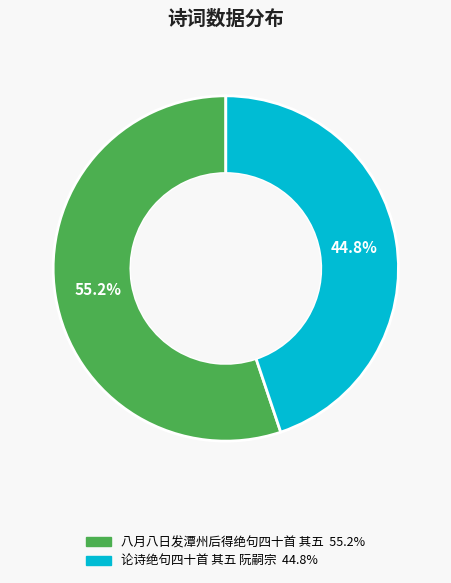

To the nearest percent, what is the combined percentage of 论诗绝句四十首 其五 阮嗣宗 and 八月八日发潭州后得绝句四十首 其五?

100%